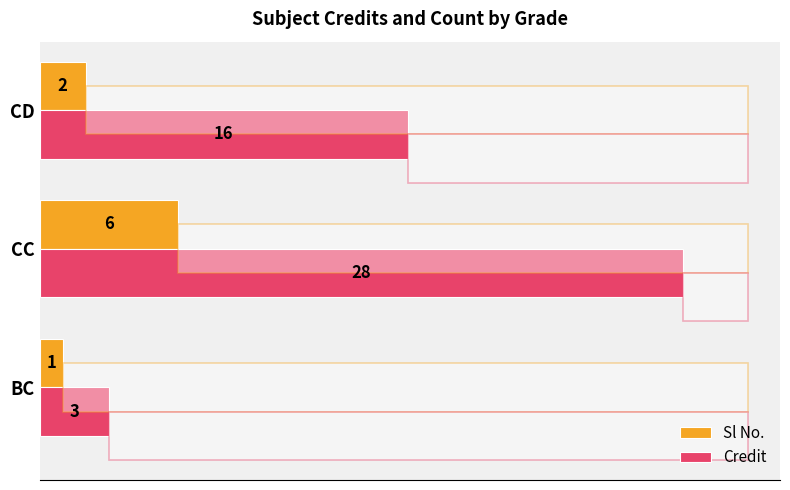

What is the sum of all Credit values?

47